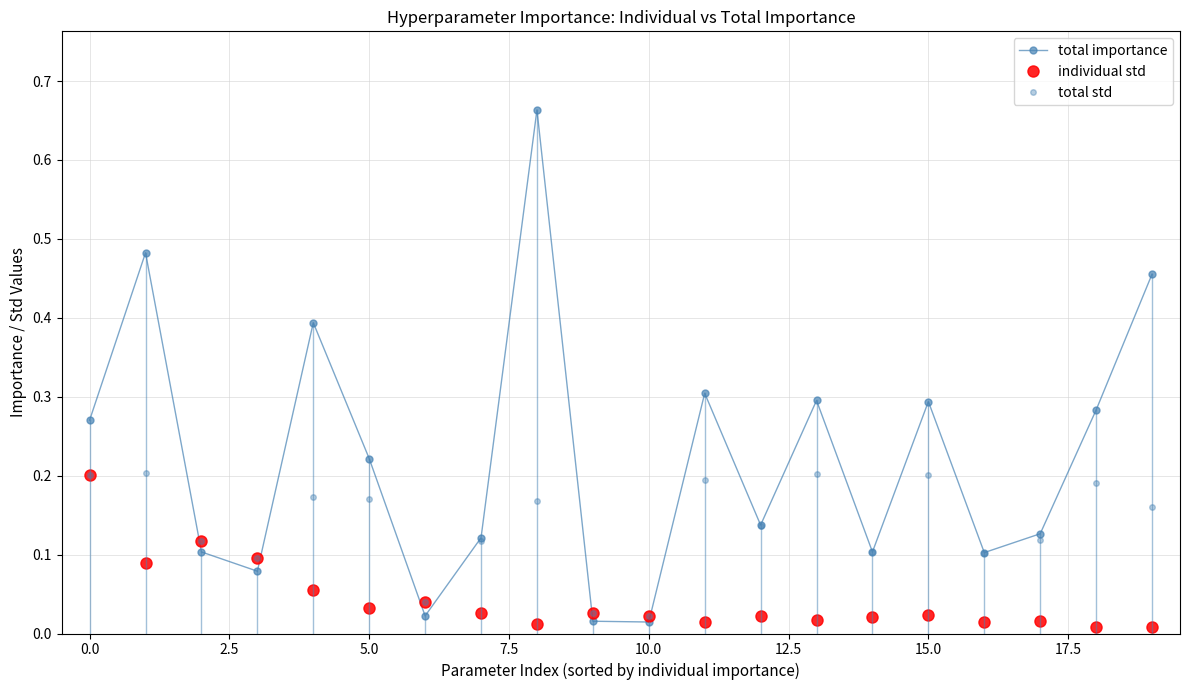

True or false: total std and individual std intersect in this chart.

False